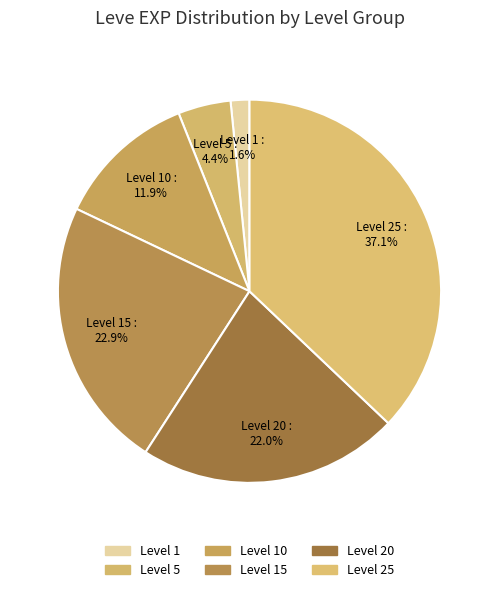

How many slices are in this pie chart?

6